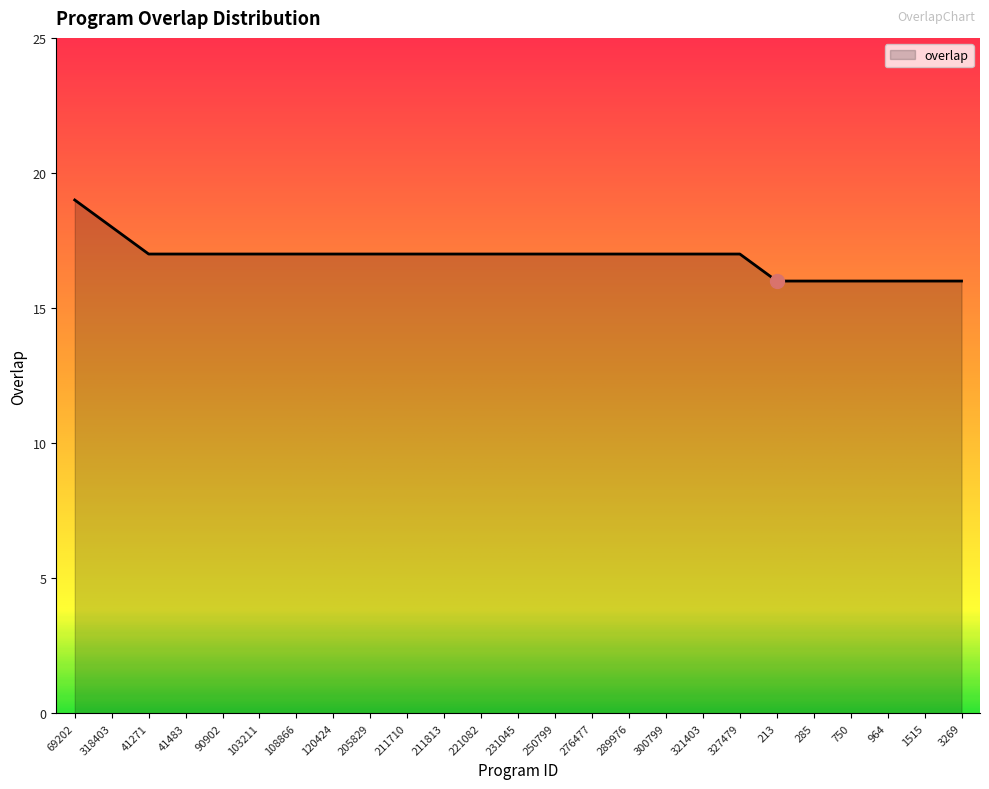

What is the sum of all values?

422